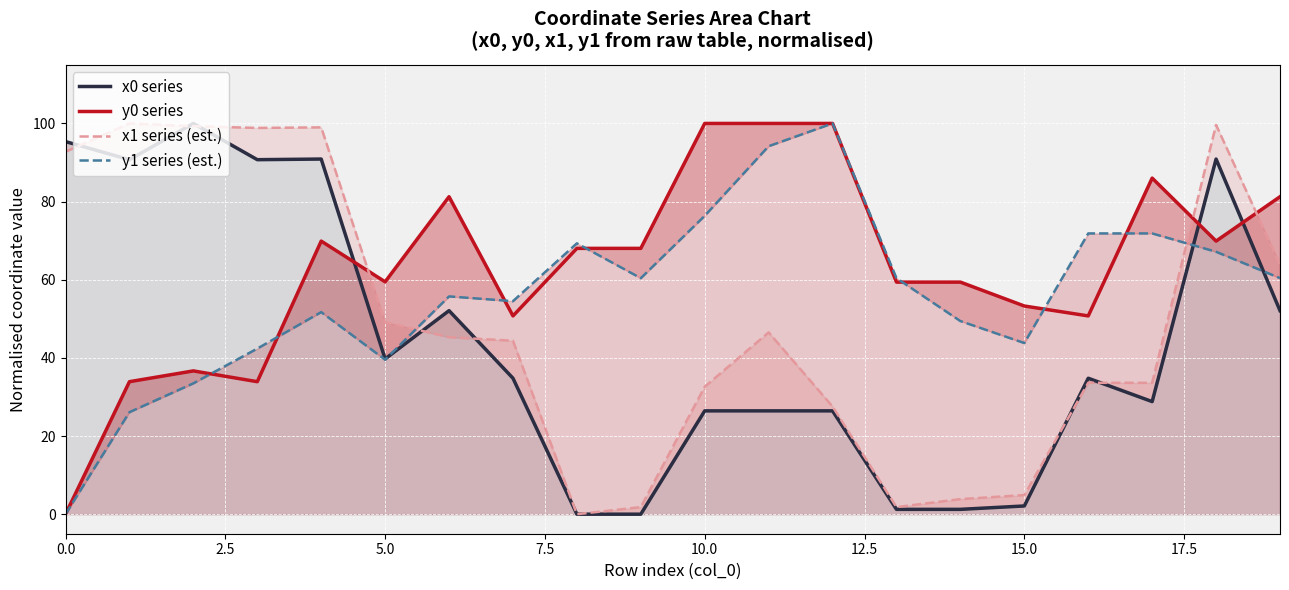

Where is y1 series (est.) nearest to the value 50?

14